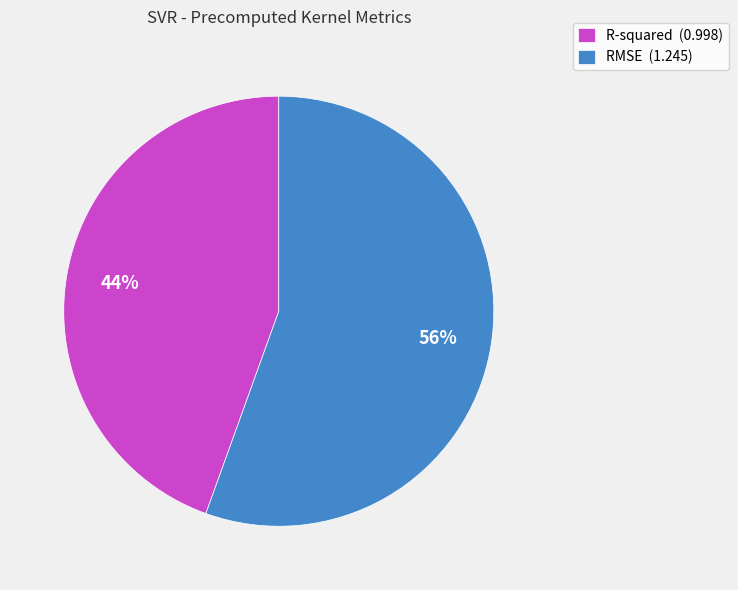

True or false: R-squared accounts for 44% of the total.

True